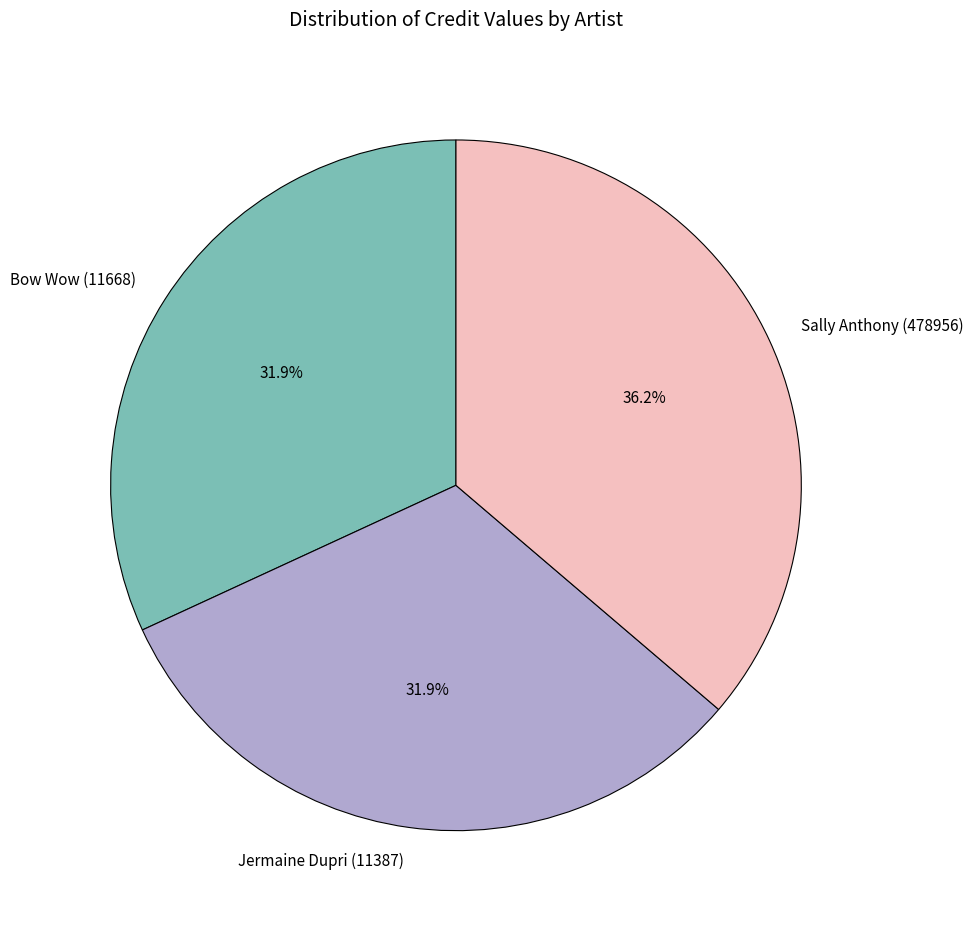

How many segments does this pie chart have?

3